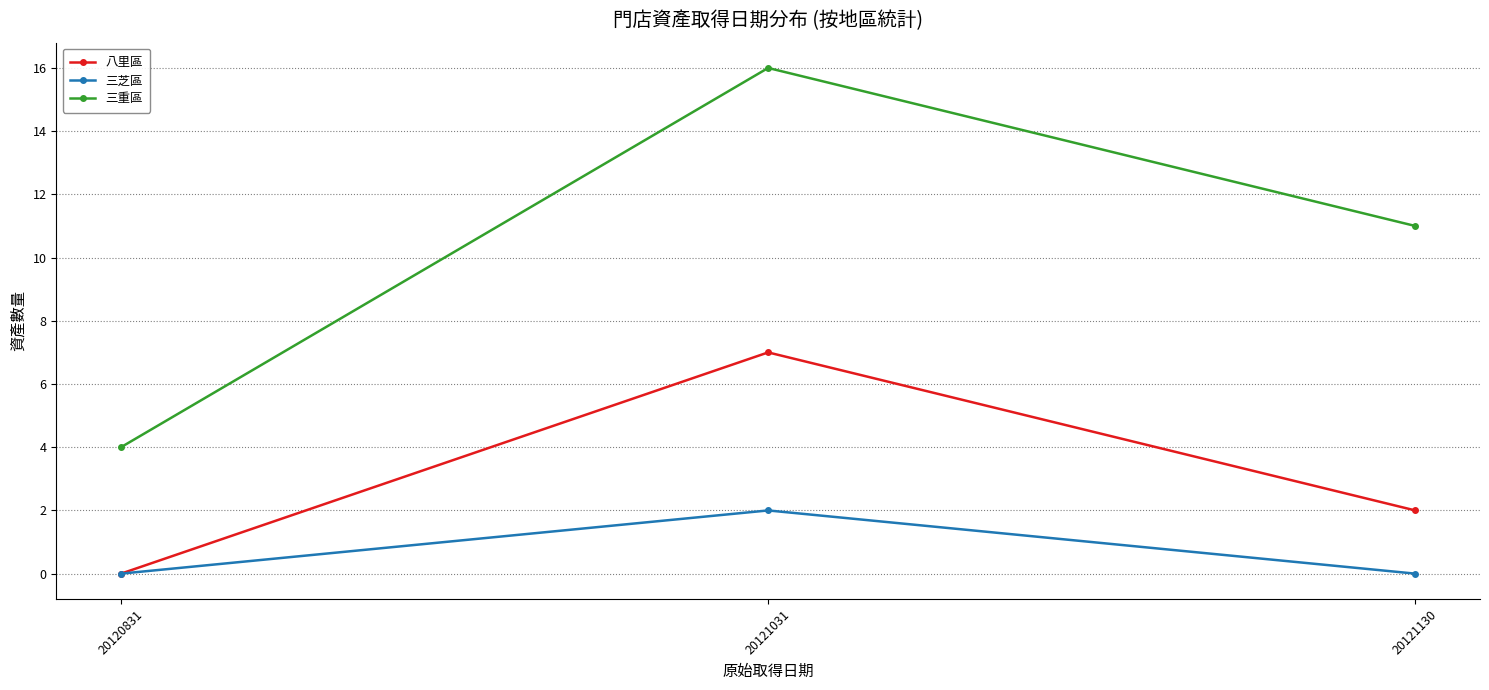

How many values in the 八里區 series are below 2?

1